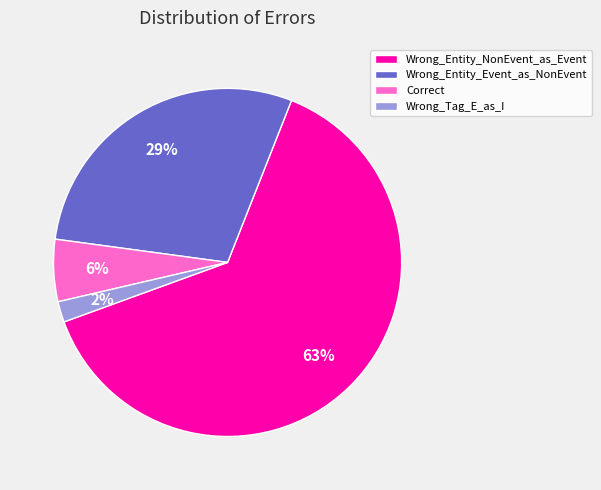

Is it true that Correct is 6% of the pie?

True